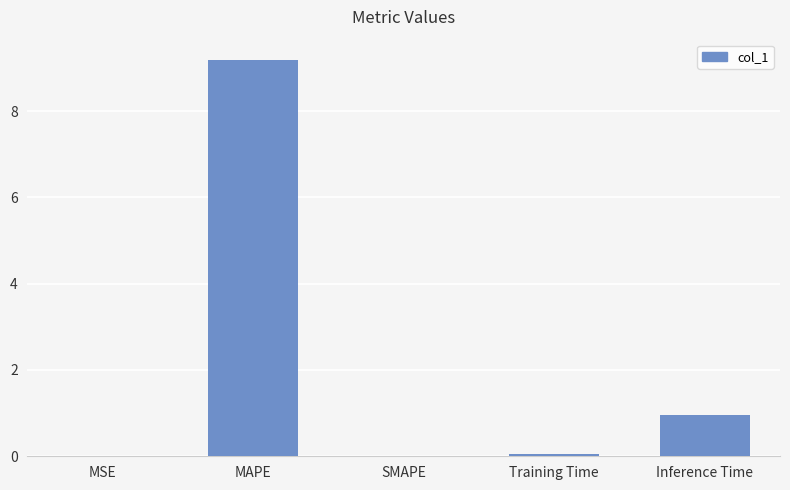

Which has a higher value, MAPE or Inference Time?

MAPE